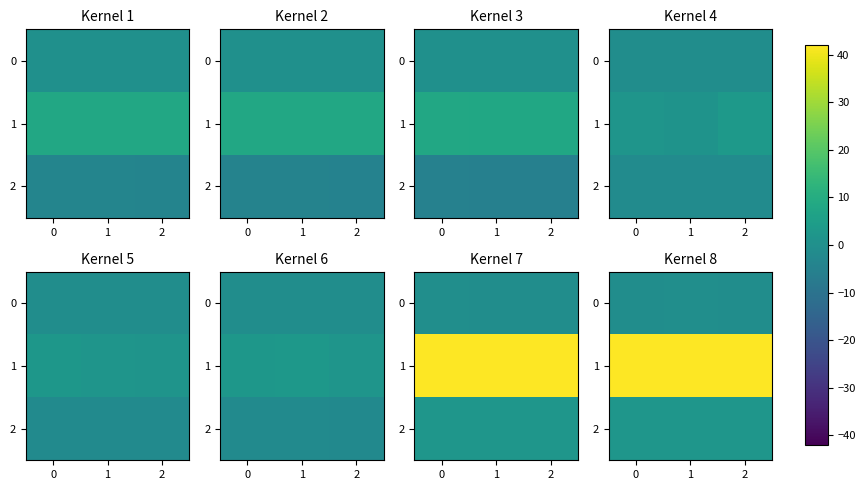

Is it true that 1 equals 42.0 at 1?

True